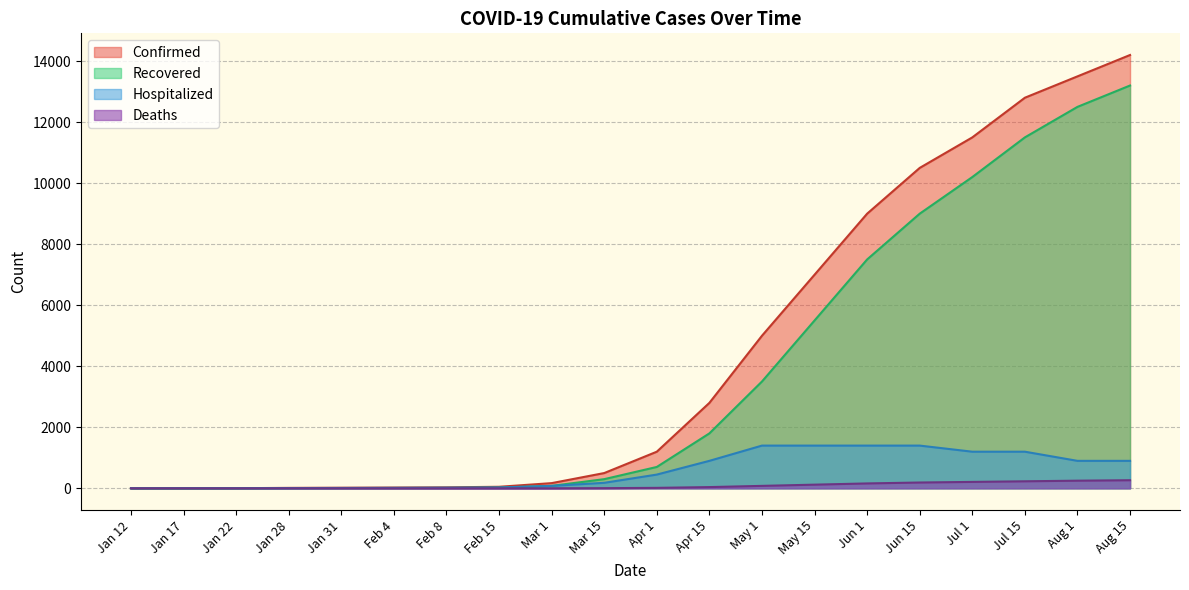

How many lines are shown in the chart?

4